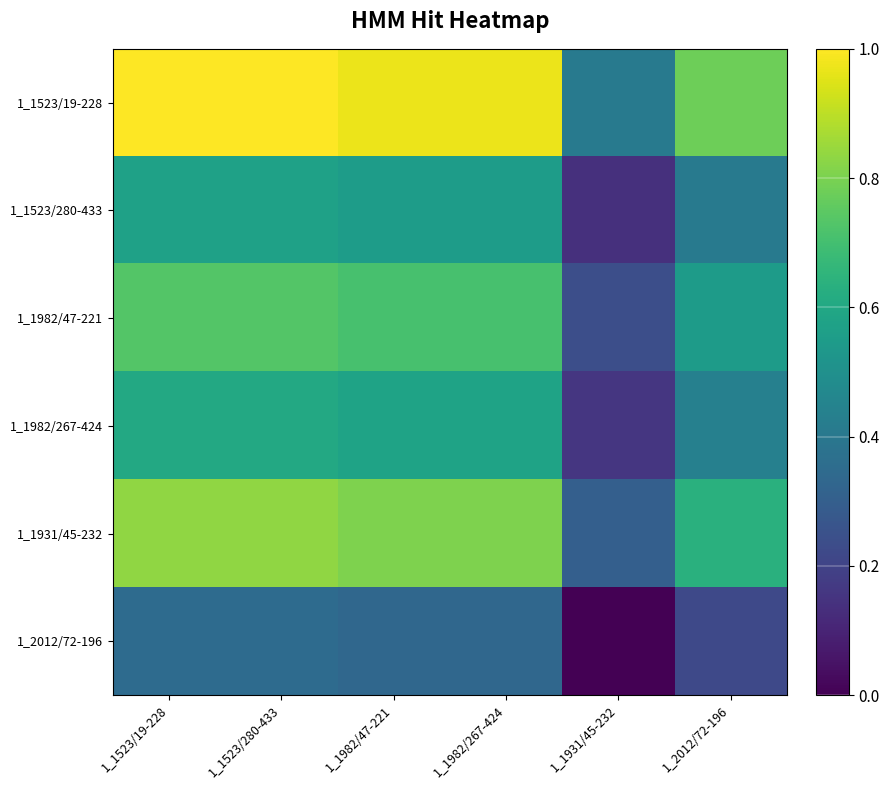

Is it true that 1_1982/47-221 equals 0.5 at 1_2012/72-196?

True